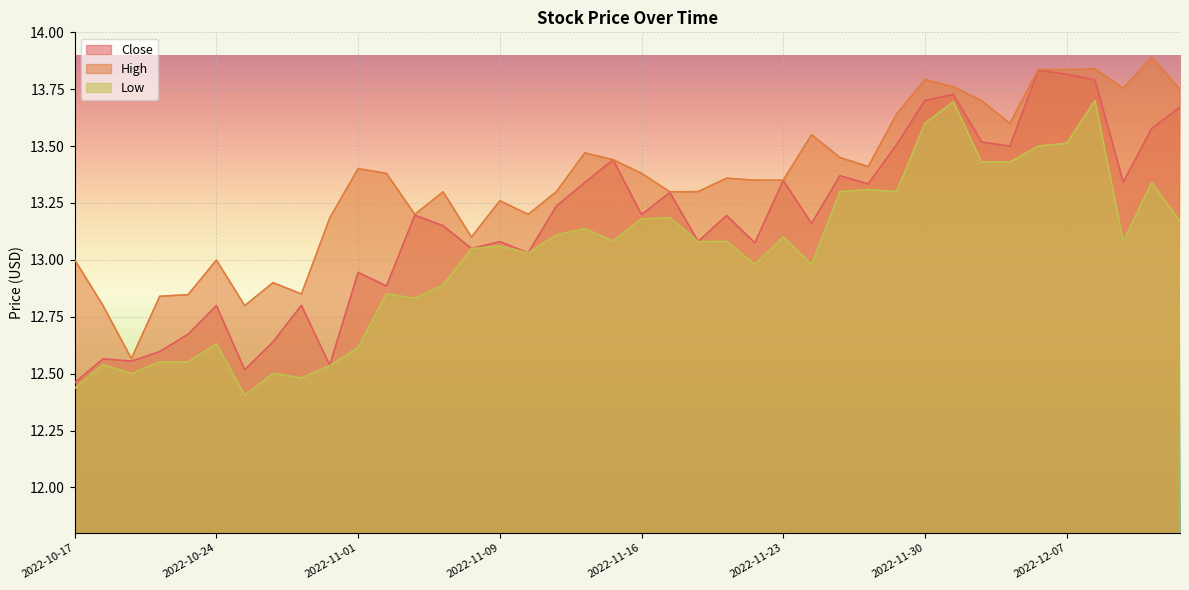

True or false: Low has more than 0 interior local peaks.

True